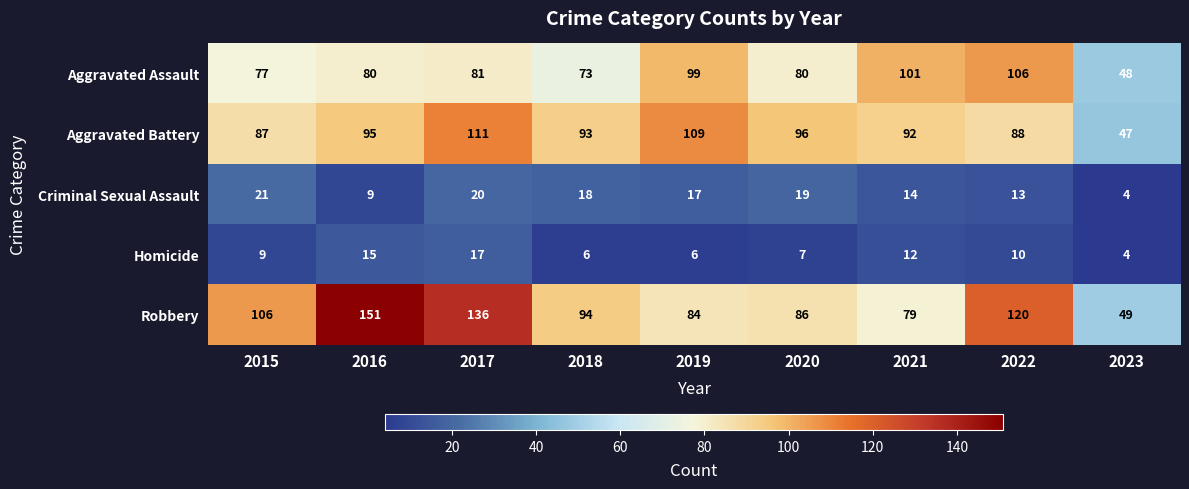

What is the difference between the highest and lowest values at 2016?

142